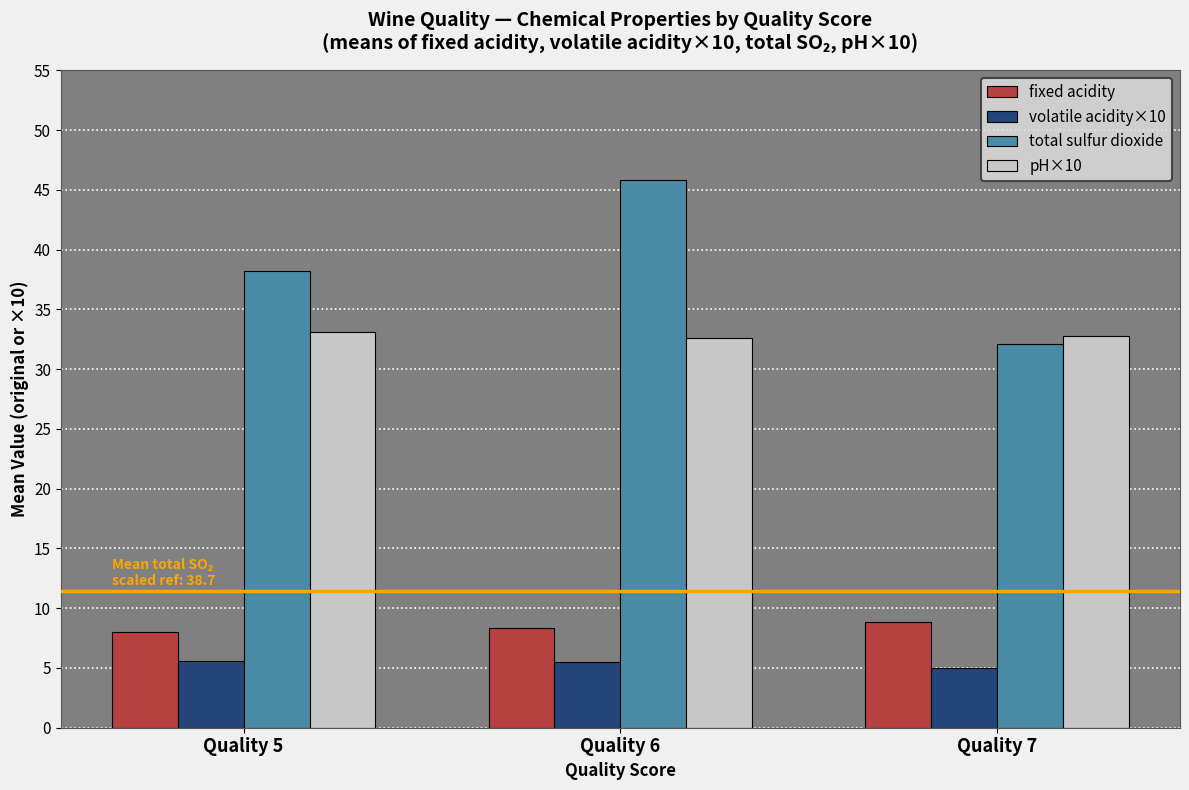

Between Quality 5 and Quality 7, which series saw the biggest shift?

total sulfur dioxide